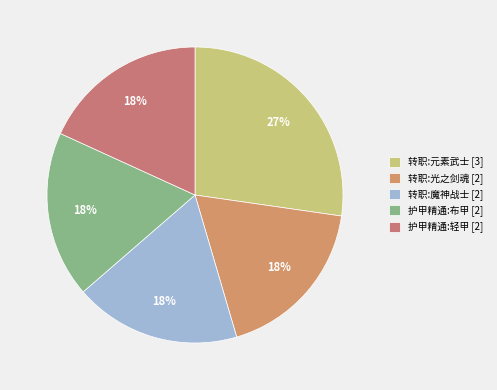

Count the number of slices in the pie.

5